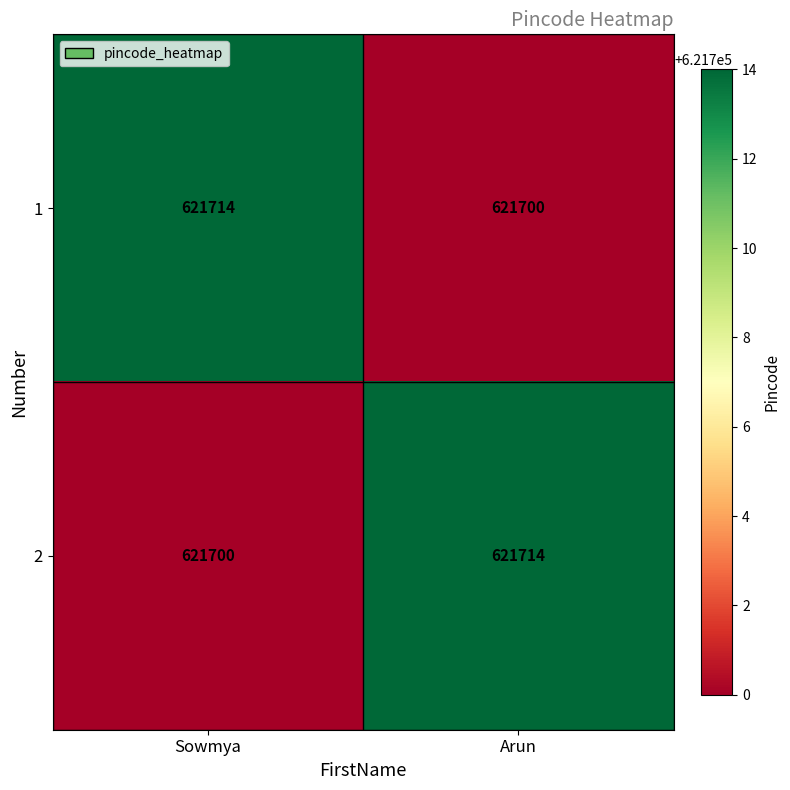

Reading right to left, list all the values displayed in this chart.

1: Arun=621700	Sowmya=621714
2: Arun=621714	Sowmya=621700